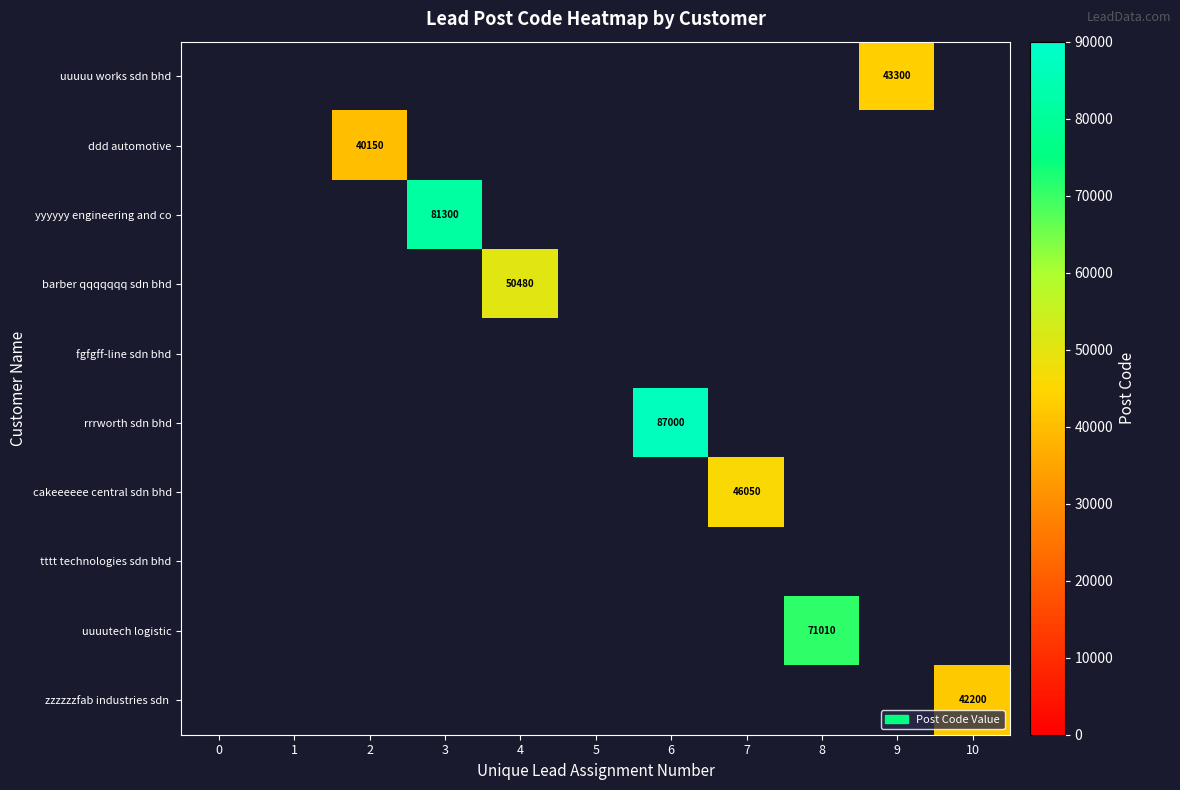

Count the number of data series in this chart.

10